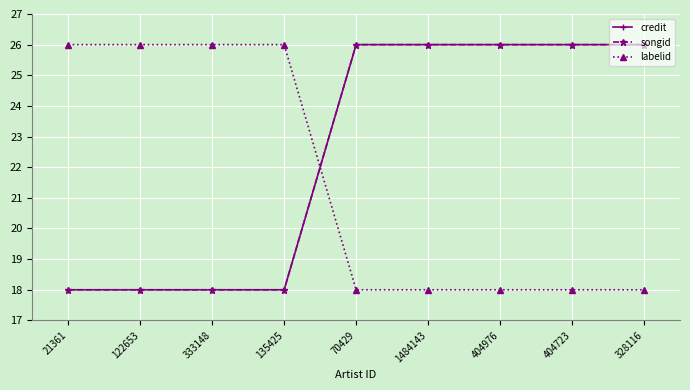

What is the value of the labelid point at the 3rd from the left?

26